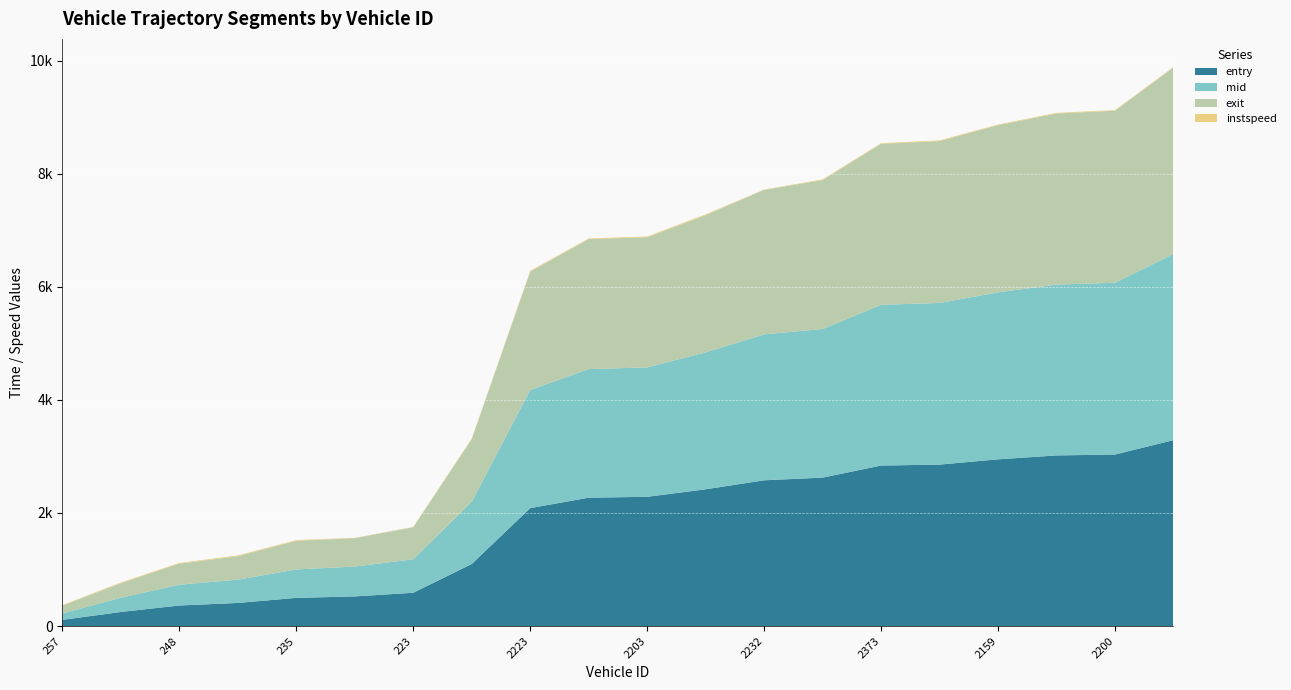

Reading left to right, what are all the values shown in this chart?

entry: 109.5	249.0	363.7	408.6	498.8	524.2	588.9	1098.0	2085.6	2270.4	2285.6	2418.7	2577.9	2625.1	2838.7	2855.3	2948.9	3017.6	3033.6	3288.4
mid: 113.4	252.4	367.3	411.6	502.4	528.0	592.6	1101.3	2088.5	2274.0	2288.5	2421.4	2581.3	2628.1	2842.4	2858.5	2952.3	3021.1	3037.4	3292.1
exit: 138.4	256.8	372.6	415.4	506.7	502.8	566.6	1106.9	2094.4	2298.5	2301.1	2424.9	2555.5	2632.9	2846.9	2862.6	2956.5	3025.3	3042.3	3296.2
instspeed: 10.1	12.5	13.0	13.5	12.8	5.0	5.0	12.3	14.2	11.4	14.7	15.5	5.0	13.8	11.6	13.1	12.1	12.3	11.0	12.7